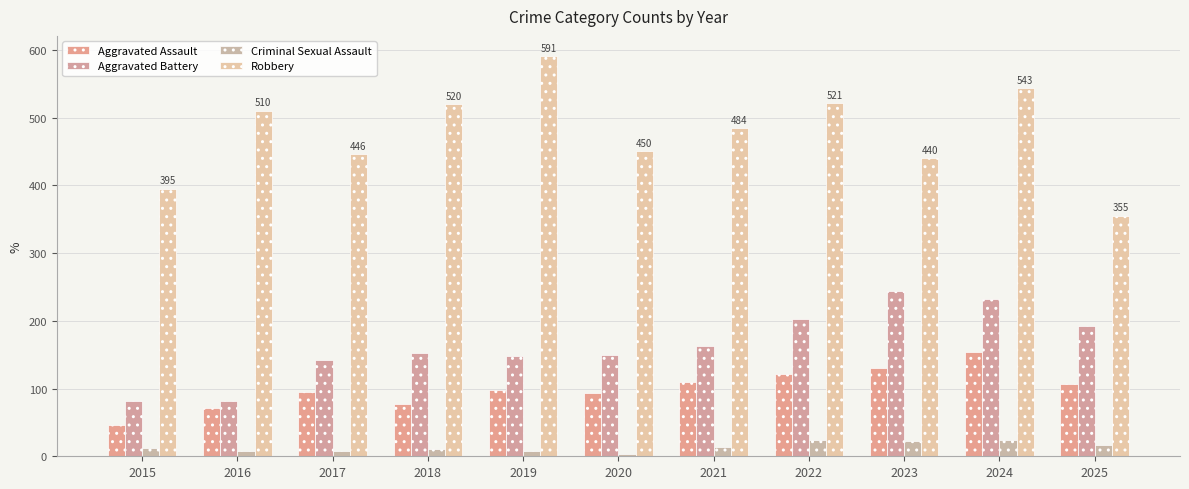

List the series in order of their peak value, highest first.

Robbery, Aggravated Battery, Aggravated Assault, Criminal Sexual Assault